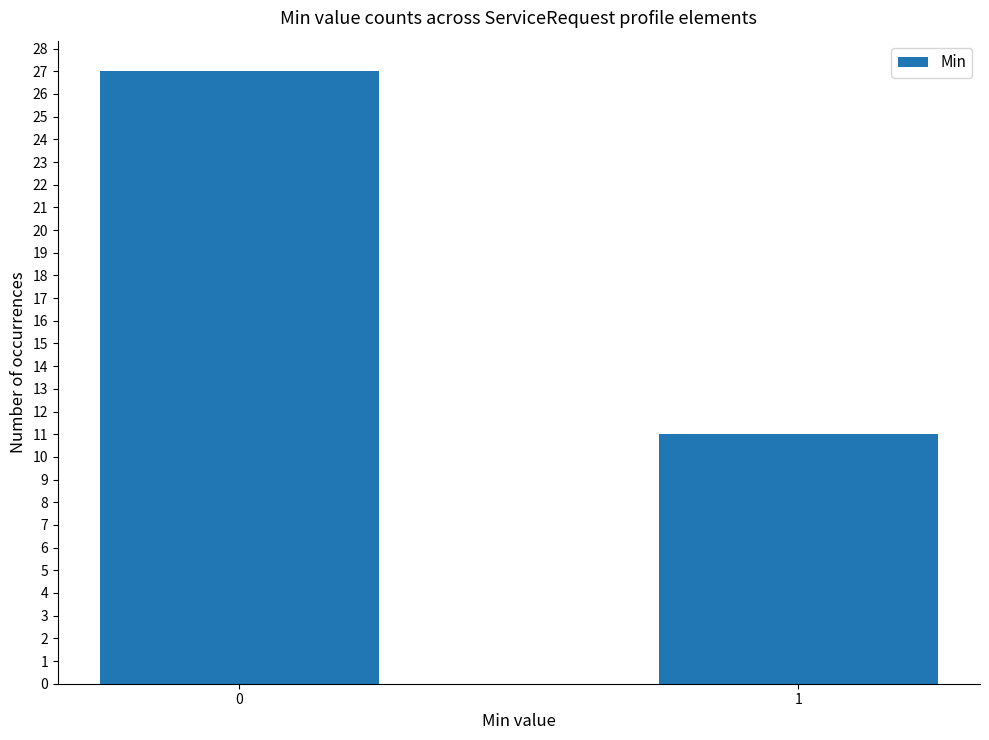

What is the value of the 1st bar from the left?

27